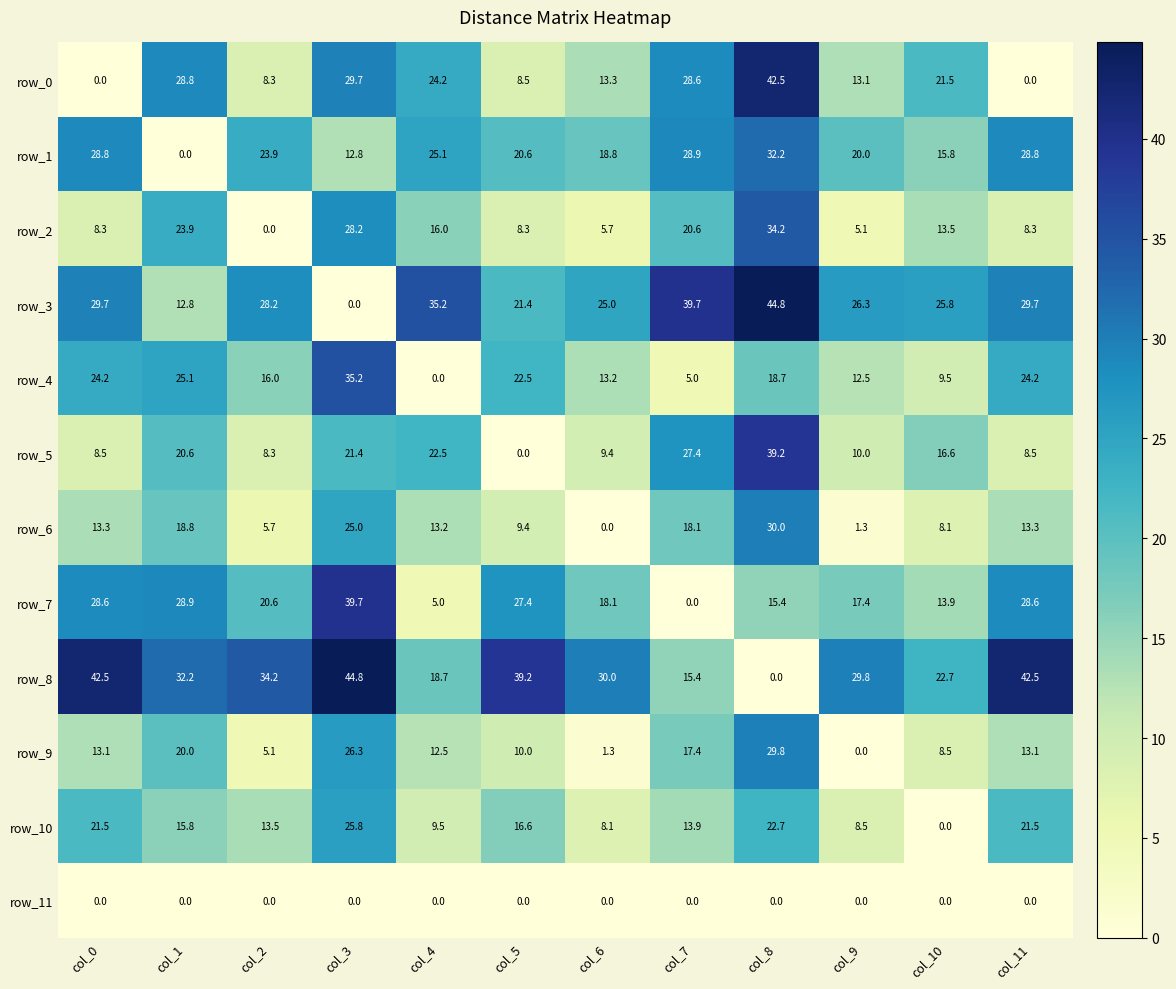

Which series has the largest total across all categories?

row_8